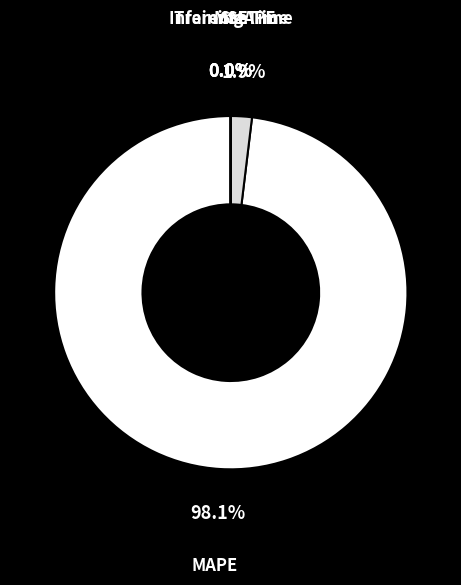

Is MAPE the majority of the pie?

Yes